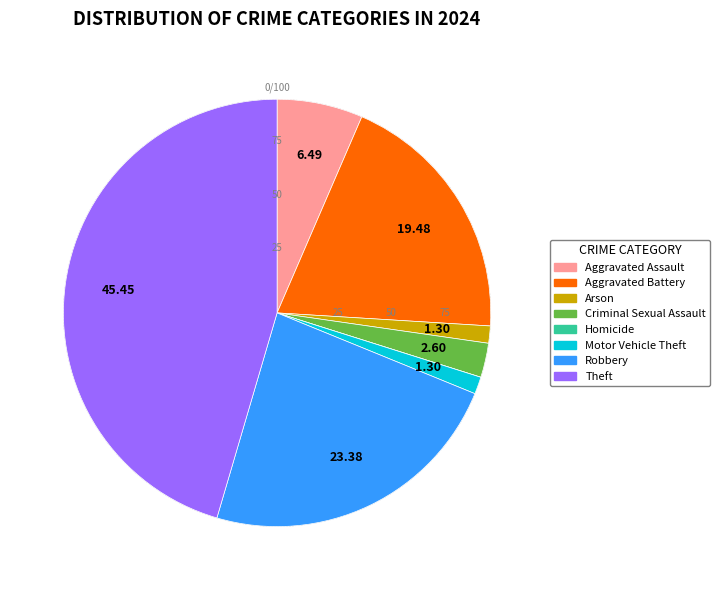

The Aggravated Battery slice represents 12% of the pie. True or false?

False